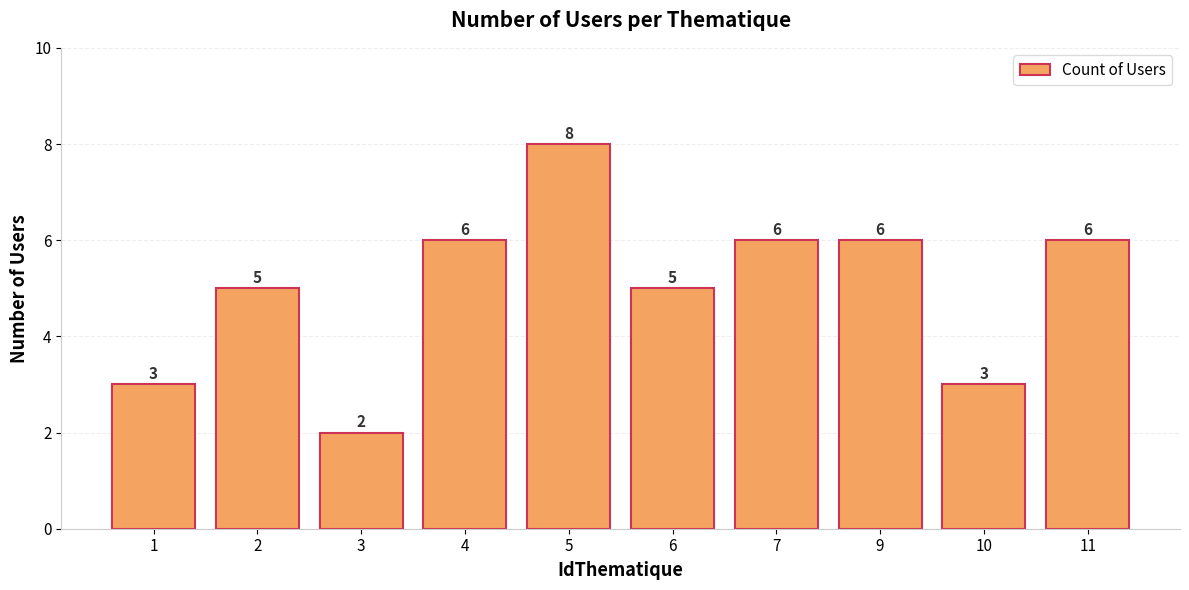

What is the ratio of the value at 10 to the value at 7?

0.5